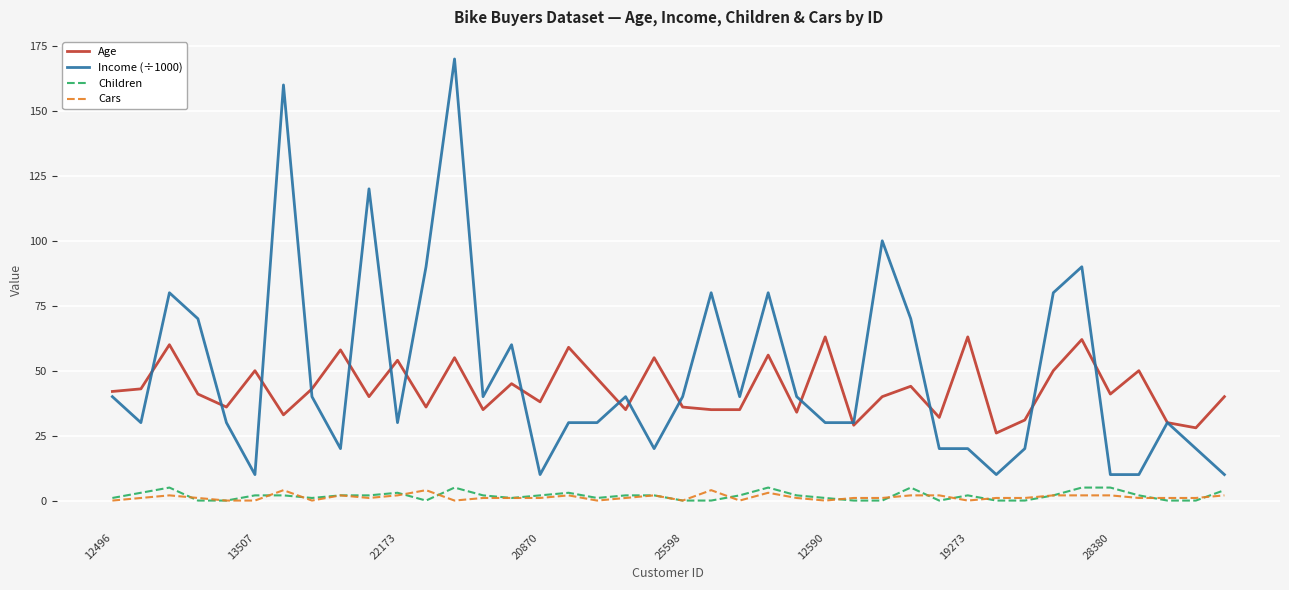

Reading left to right, what are all the values shown in this chart?

Age: 42	43	60	41	36	50	33	43	58	40	54	36	55	35	45	38	59	47	35	55	36	35	35	56	34	63	29	40	44	32	63	26	31	50	62	41	50	30	28	40
Income (÷1000): 40	30	80	70	30	10	160	40	20	120	30	90	170	40	60	10	30	30	40	20	40	80	40	80	40	30	30	100	70	20	20	10	20	80	90	10	10	30	20	10
Children: 1	3	5	0	0	2	2	1	2	2	3	0	5	2	1	2	3	1	2	2	0	0	2	5	2	1	0	0	5	0	2	0	0	2	5	5	2	0	0	4
Cars: 0	1	2	1	0	0	4	0	2	1	2	4	0	1	1	1	2	0	1	2	0	4	0	3	1	0	1	1	2	2	0	1	1	2	2	2	1	1	1	2